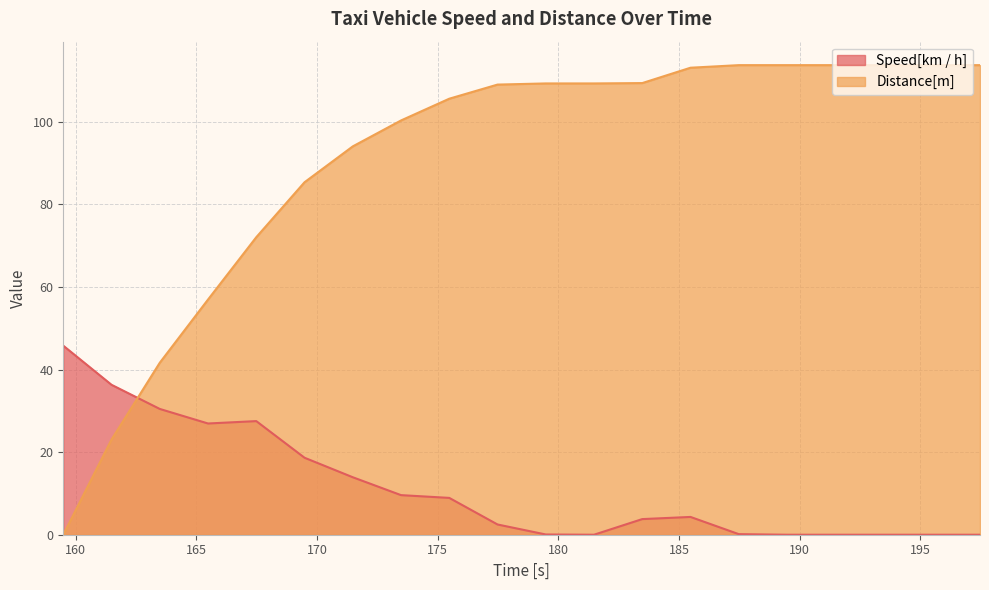

At which label is Speed[km / h] closest to 22?

169.48